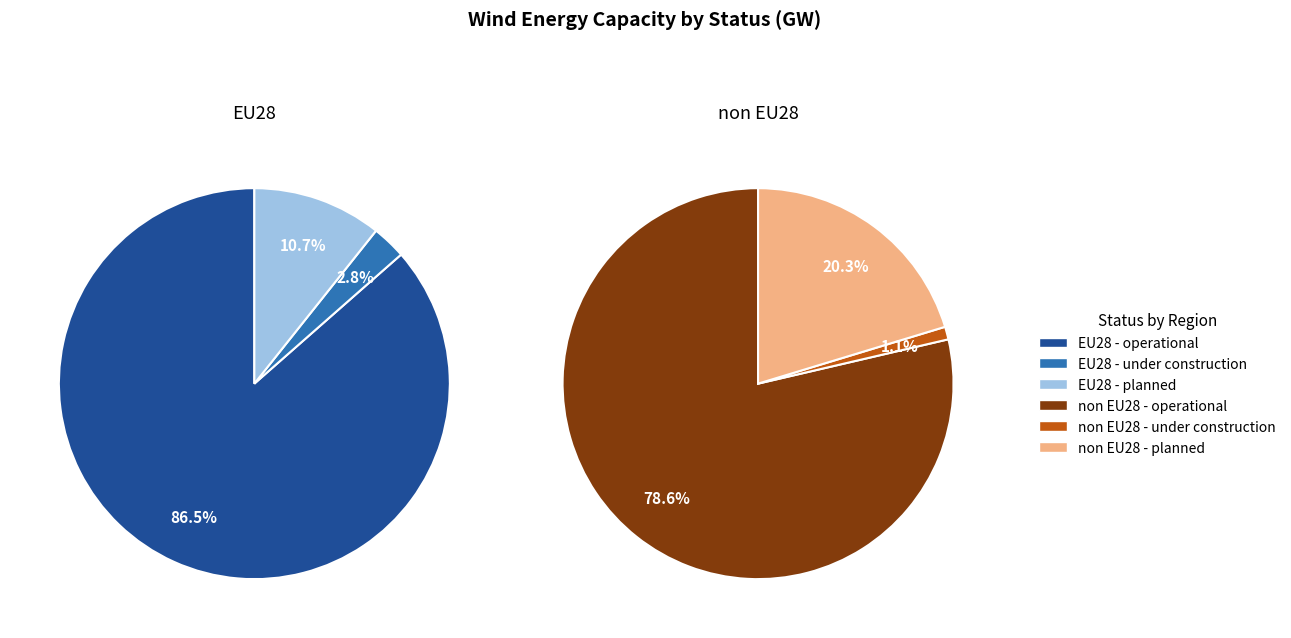

Which series has the widest spread of values?

EU28